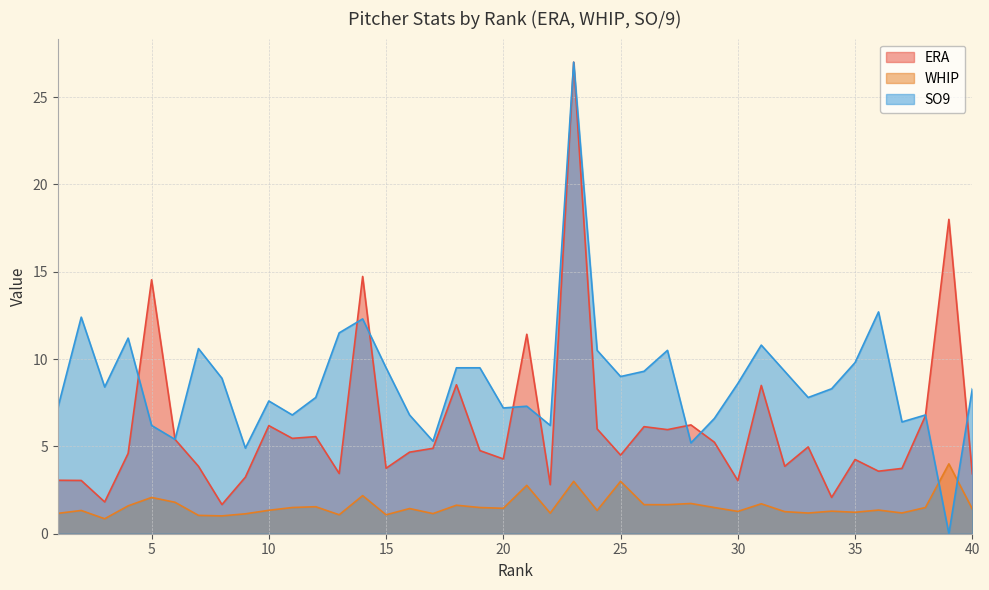

The ERA series shows 2.9 at 8. True or false?

False